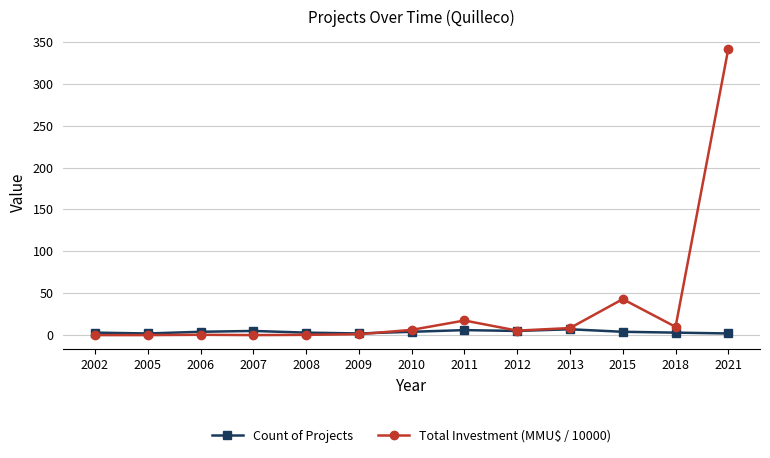

Which series has the widest spread of values?

Total Investment (MMU$ / 10000)